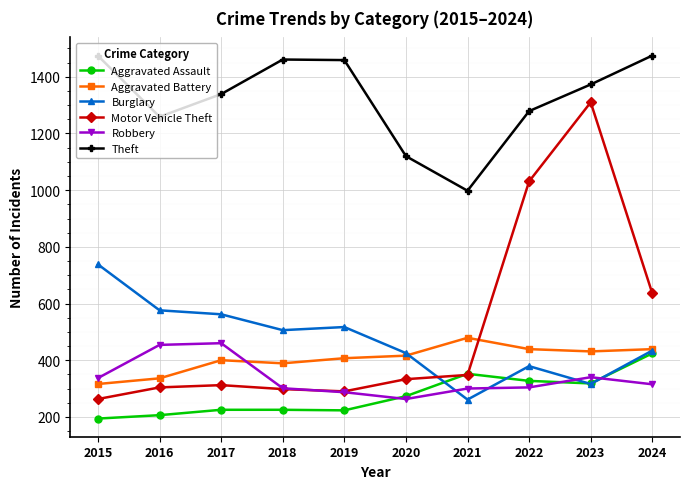

True or false: Robbery has a value of 589 at 2023.

False